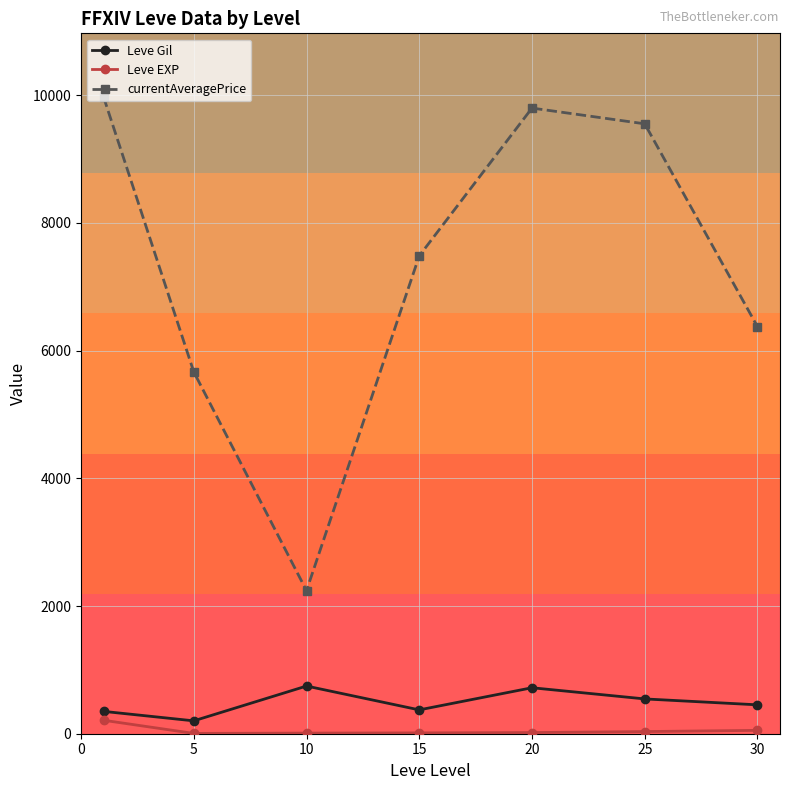

What is the minimum value for Leve EXP?

4.8